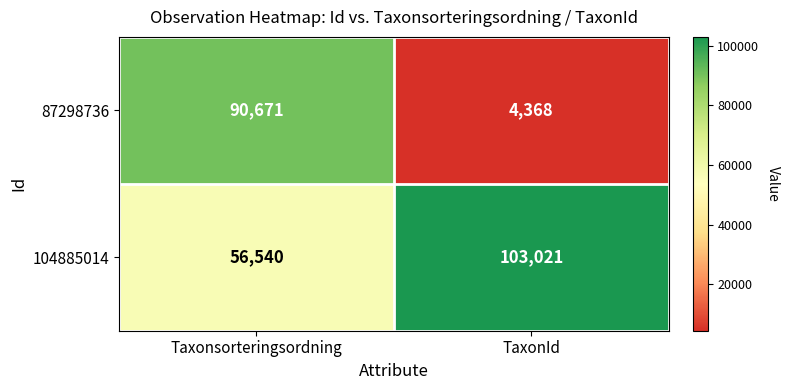

List the series in order of their peak value, lowest first.

87298736, 104885014